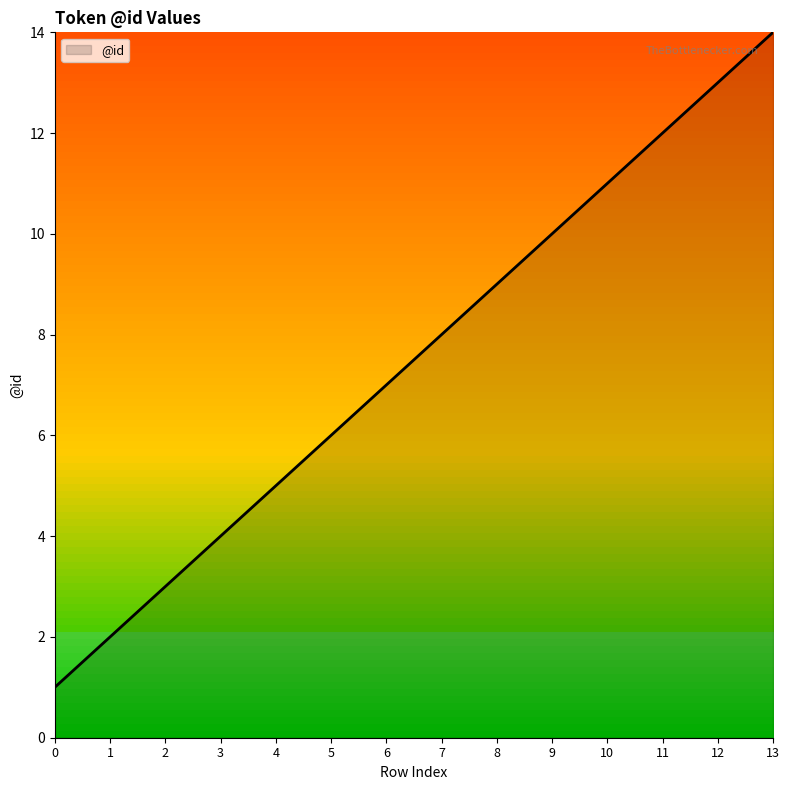

Rank the categories by value from lowest to highest.

0, 1, 2, 3, 4, 5, 6, 7, 8, 9, 10, 11, 12, 13